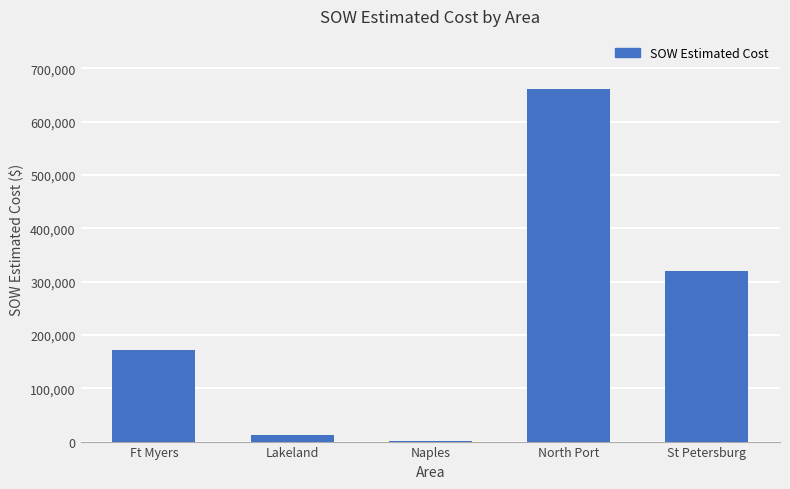

Count the number of categories in the chart.

5